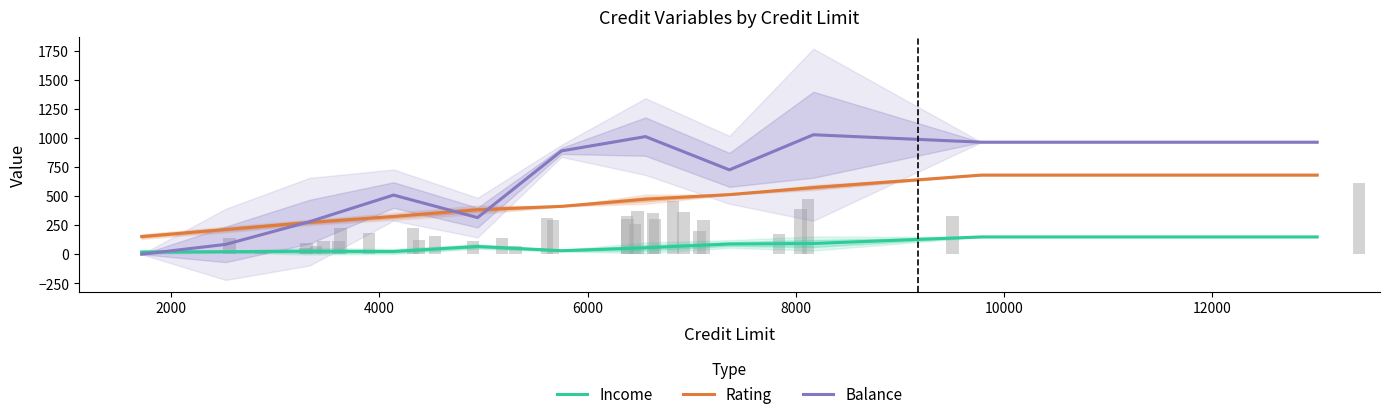

Reading left to right, extract all data points from this chart.

Income: 19.1	21.7	25.7	23.8	66.8	30.5	55.3	88.0	92.5	120.7	148.9	148.9	148.9	148.9	148.9
Rating: 152.0	212.8	273.7	324.5	383.0	412.0	473.4	513.0	573.7	627.3	681.0	681.0	681.0	681.0	681.0
Balance: 0.0	84.7	280.1	509.2	315.3	889.0	1012.0	726.0	1028.0	996.0	964.0	964.0	964.0	964.0	964.0